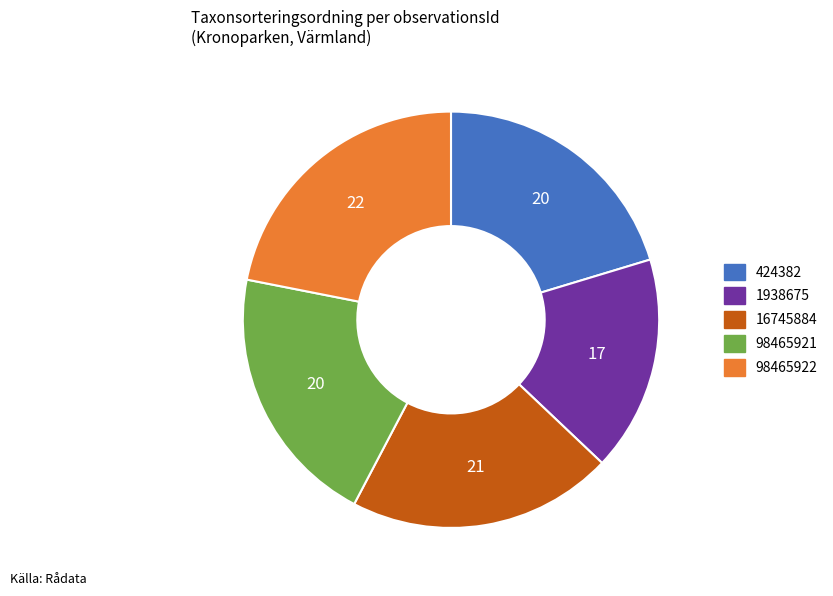

Is there a majority slice in this chart?

No